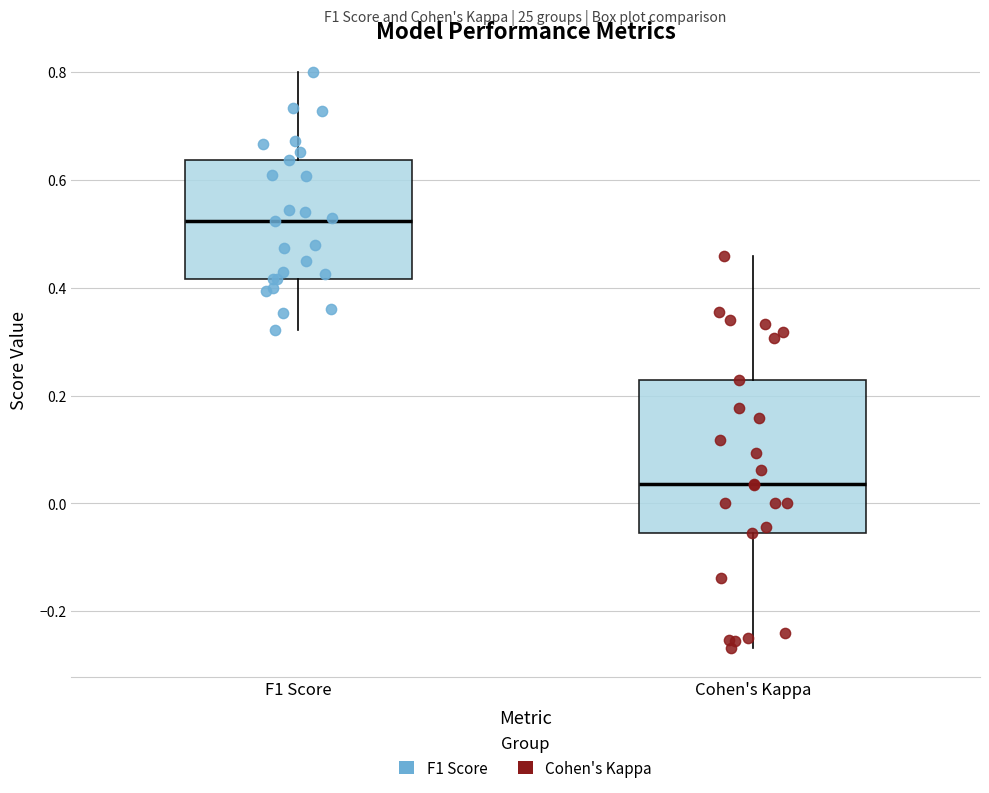

Which box's median line is the highest?

F1 Score